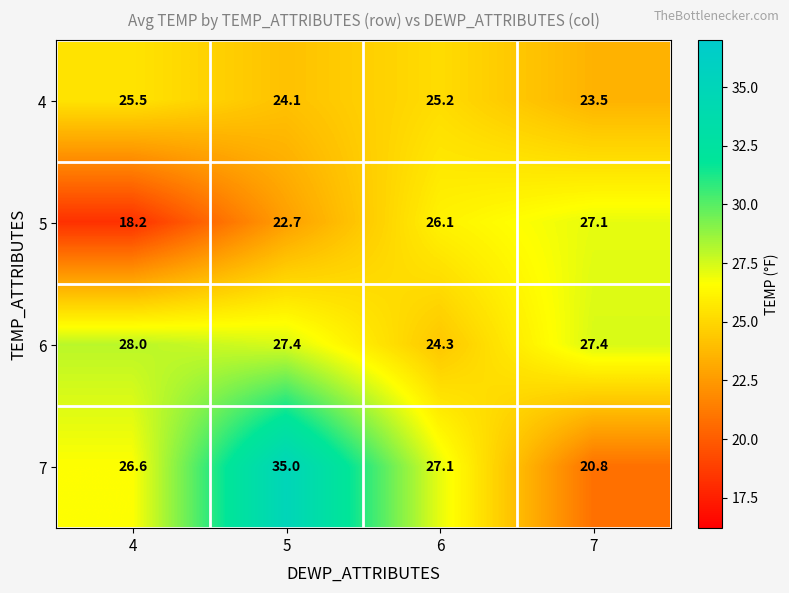

Reading right to left, extract all data points from this chart.

4: 7=23.5	6=25.2	5=24.1	4=25.5
5: 7=27.1	6=26.1	5=22.7	4=18.2
6: 7=27.4	6=24.3	5=27.4	4=28.0
7: 7=20.8	6=27.1	5=35.0	4=26.6